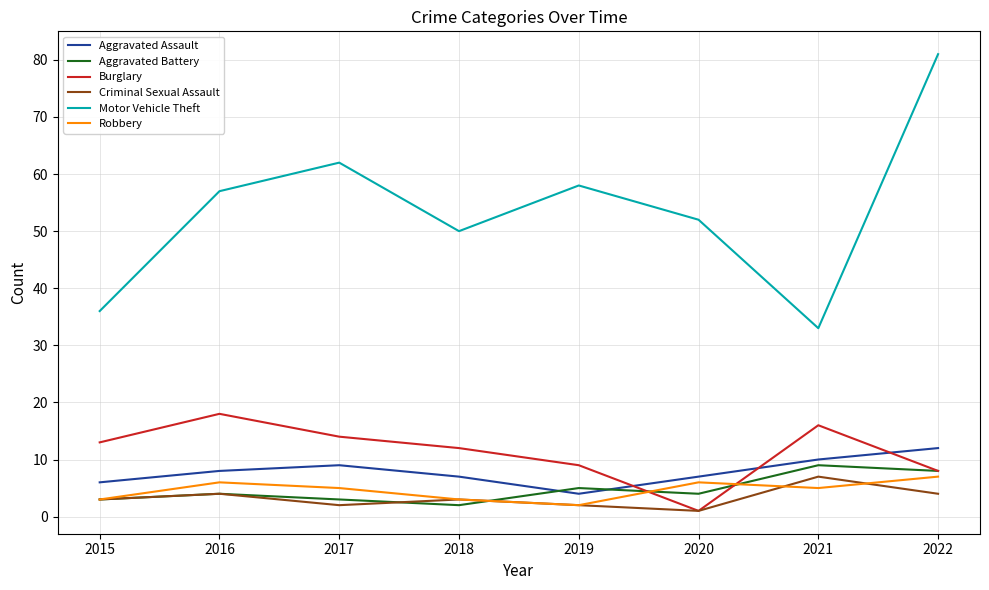

Reading right to left, extract all data points from this chart.

Aggravated Assault: 12	10	7	4	7	9	8	6
Aggravated Battery: 8	9	4	5	2	3	4	3
Burglary: 8	16	1	9	12	14	18	13
Criminal Sexual Assault: 4	7	1	2	3	2	4	3
Motor Vehicle Theft: 81	33	52	58	50	62	57	36
Robbery: 7	5	6	2	3	5	6	3